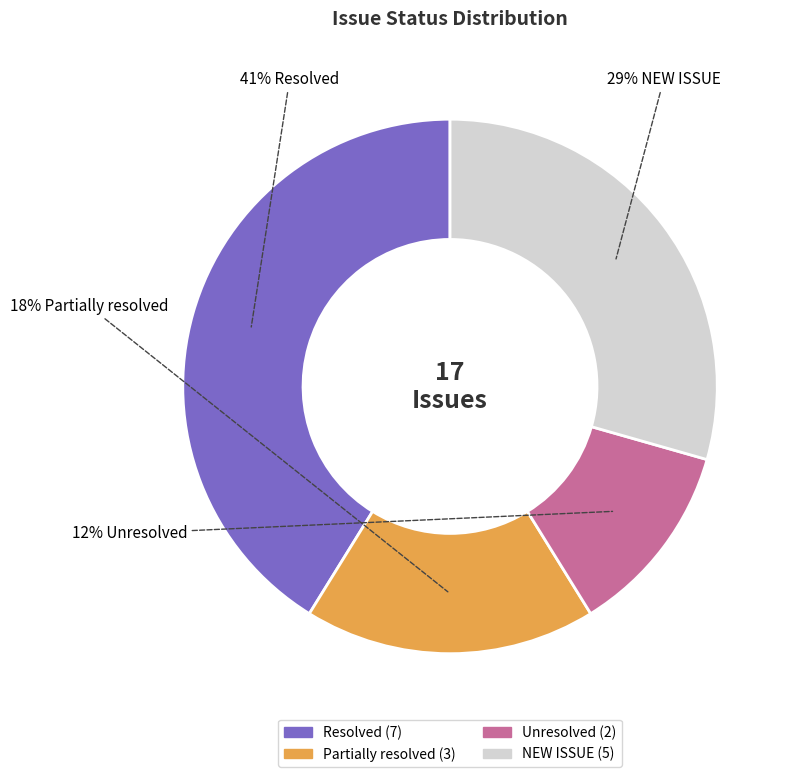

Is there a majority slice in this chart?

No